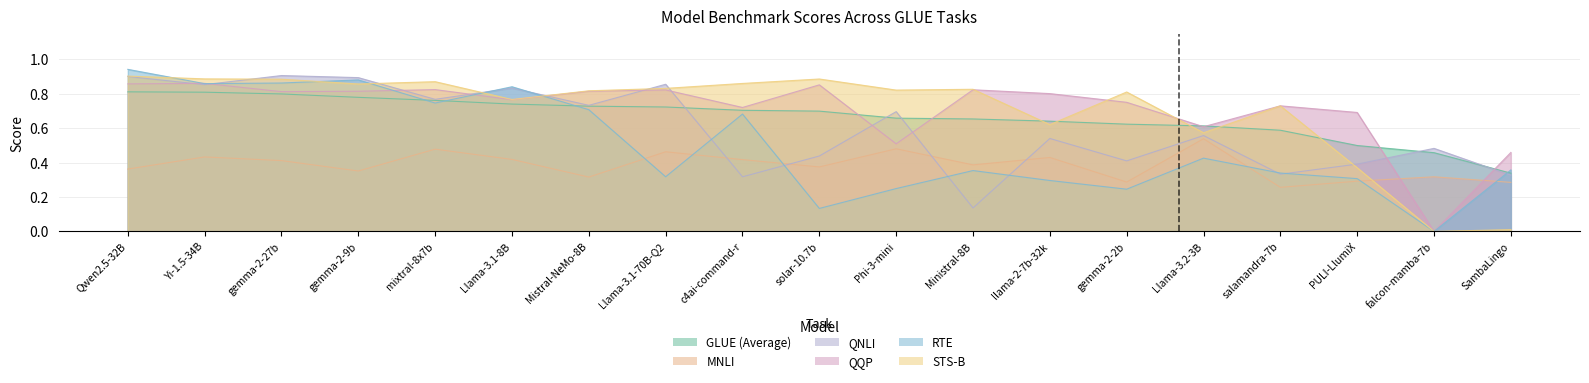

Reading left to right, extract all data points from this chart.

GLUE (Average): Qwen2.5-32B=0.8	Yi-1.5-34B=0.8	gemma-2-27b=0.8	gemma-2-9b=0.8	mixtral-8x7b=0.8	Llama-3.1-8B=0.7	Mistral-NeMo-8B=0.7	Llama-3.1-70B-Q2=0.7	c4ai-command-r=0.7	solar-10.7b=0.7	Phi-3-mini=0.7	Ministral-8B=0.7	llama-2-7b-32k=0.6	gemma-2-2b=0.6	Llama-3.2-3B=0.6	salamandra-7b=0.6	PULI-LlumiX=0.5	falcon-mamba-7b=0.5	SambaLingo=0.3
MNLI: Qwen2.5-32B=0.4	Yi-1.5-34B=0.4	gemma-2-27b=0.4	gemma-2-9b=0.4	mixtral-8x7b=0.5	Llama-3.1-8B=0.4	Mistral-NeMo-8B=0.3	Llama-3.1-70B-Q2=0.5	c4ai-command-r=0.4	solar-10.7b=0.4	Phi-3-mini=0.5	Ministral-8B=0.4	llama-2-7b-32k=0.4	gemma-2-2b=0.3	Llama-3.2-3B=0.5	salamandra-7b=0.3	PULI-LlumiX=0.3	falcon-mamba-7b=0.3	SambaLingo=0.3
QNLI: Qwen2.5-32B=0.9	Yi-1.5-34B=0.9	gemma-2-27b=0.9	gemma-2-9b=0.9	mixtral-8x7b=0.8	Llama-3.1-8B=0.8	Mistral-NeMo-8B=0.7	Llama-3.1-70B-Q2=0.9	c4ai-command-r=0.3	solar-10.7b=0.4	Phi-3-mini=0.7	Ministral-8B=0.1	llama-2-7b-32k=0.5	gemma-2-2b=0.4	Llama-3.2-3B=0.6	salamandra-7b=0.3	PULI-LlumiX=0.4	falcon-mamba-7b=0.5	SambaLingo=0.3
QQP: Qwen2.5-32B=0.9	Yi-1.5-34B=0.9	gemma-2-27b=0.8	gemma-2-9b=0.8	mixtral-8x7b=0.8	Llama-3.1-8B=0.8	Mistral-NeMo-8B=0.8	Llama-3.1-70B-Q2=0.8	c4ai-command-r=0.7	solar-10.7b=0.9	Phi-3-mini=0.5	Ministral-8B=0.8	llama-2-7b-32k=0.8	gemma-2-2b=0.8	Llama-3.2-3B=0.6	salamandra-7b=0.7	PULI-LlumiX=0.7	falcon-mamba-7b=0.0	SambaLingo=0.5
RTE: Qwen2.5-32B=0.9	Yi-1.5-34B=0.9	gemma-2-27b=0.9	gemma-2-9b=0.9	mixtral-8x7b=0.7	Llama-3.1-8B=0.8	Mistral-NeMo-8B=0.7	Llama-3.1-70B-Q2=0.3	c4ai-command-r=0.7	solar-10.7b=0.1	Phi-3-mini=0.2	Ministral-8B=0.4	llama-2-7b-32k=0.3	gemma-2-2b=0.2	Llama-3.2-3B=0.4	salamandra-7b=0.3	PULI-LlumiX=0.3	falcon-mamba-7b=0.0	SambaLingo=0.4
STS-B: Qwen2.5-32B=0.9	Yi-1.5-34B=0.9	gemma-2-27b=0.9	gemma-2-9b=0.9	mixtral-8x7b=0.9	Llama-3.1-8B=0.8	Mistral-NeMo-8B=0.8	Llama-3.1-70B-Q2=0.8	c4ai-command-r=0.9	solar-10.7b=0.9	Phi-3-mini=0.8	Ministral-8B=0.8	llama-2-7b-32k=0.6	gemma-2-2b=0.8	Llama-3.2-3B=0.6	salamandra-7b=0.7	PULI-LlumiX=0.4	falcon-mamba-7b=0.0	SambaLingo=0.0